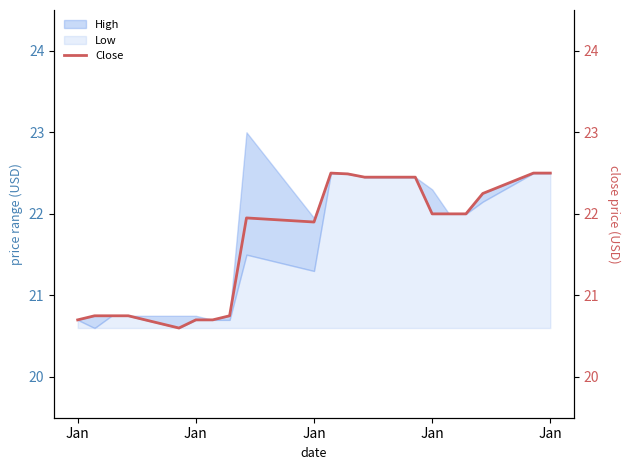

How many interior local peaks (higher than both neighbors) does the data have?

2